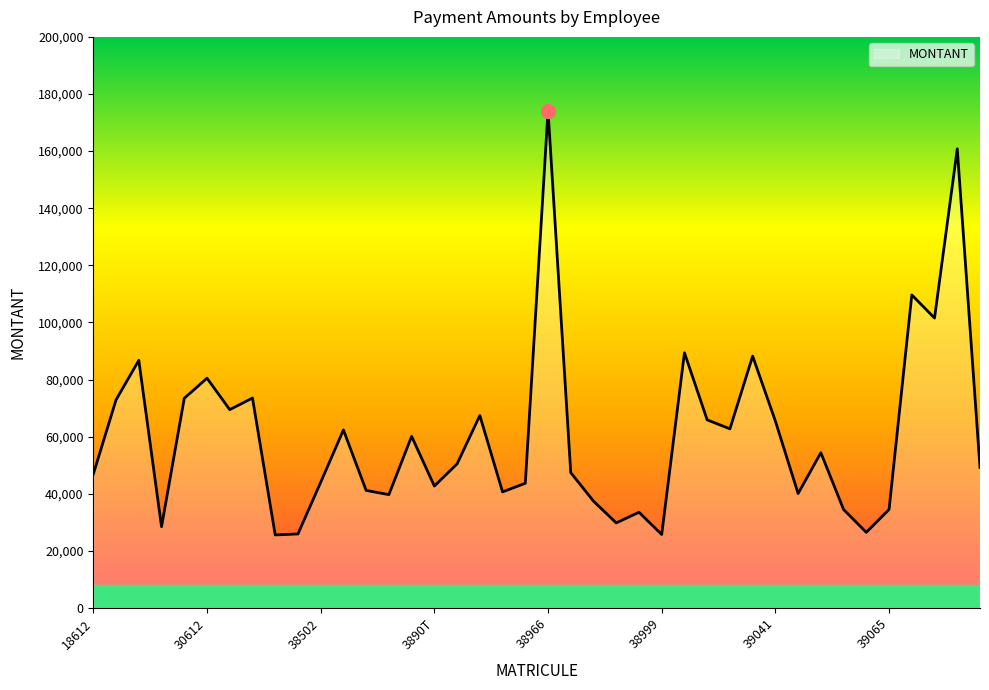

What is the smallest value displayed?

25581